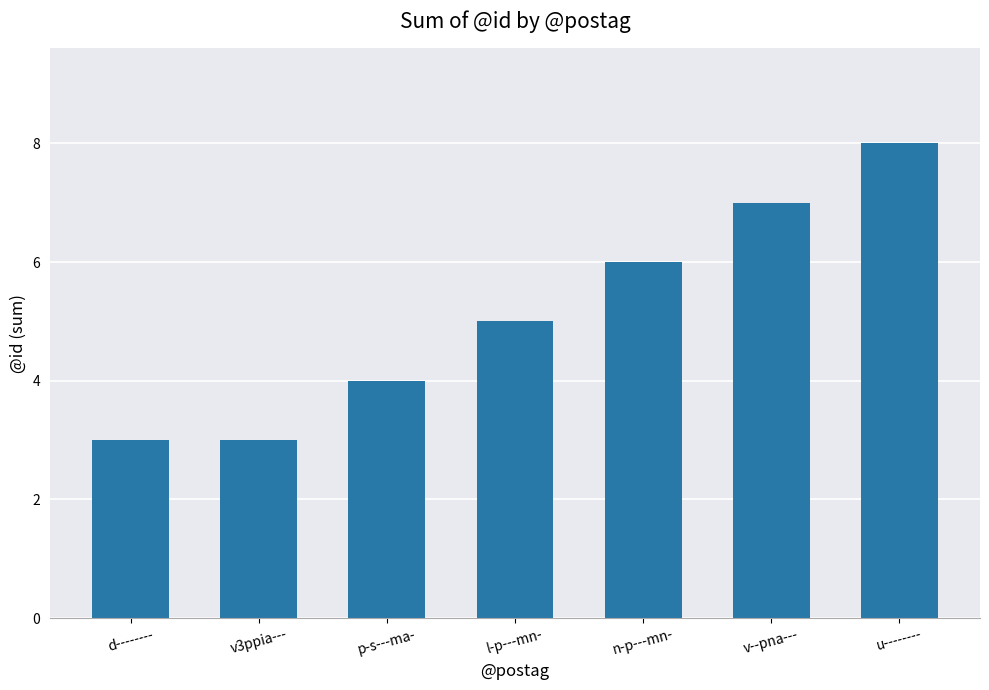

What is the greatest value displayed?

8